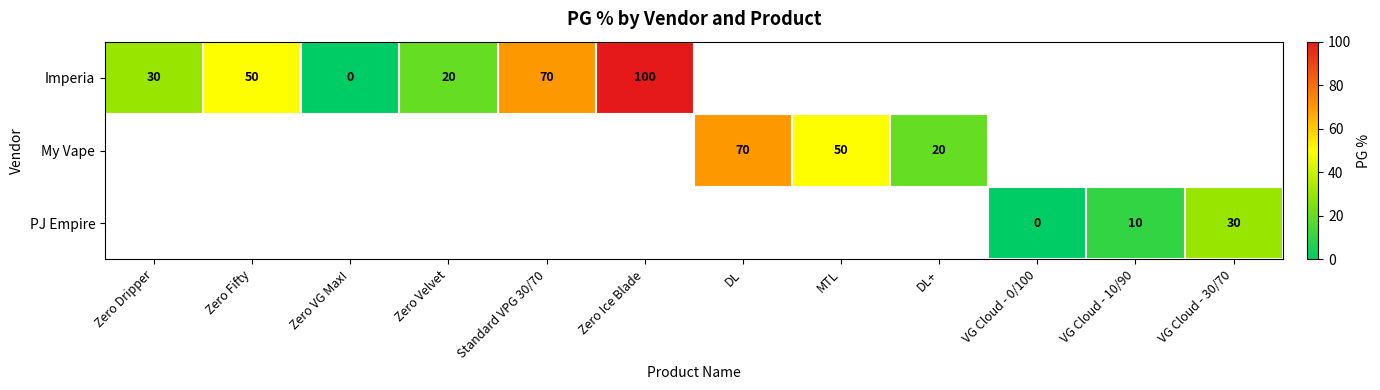

What is the maximum value shown in the chart?

100.0